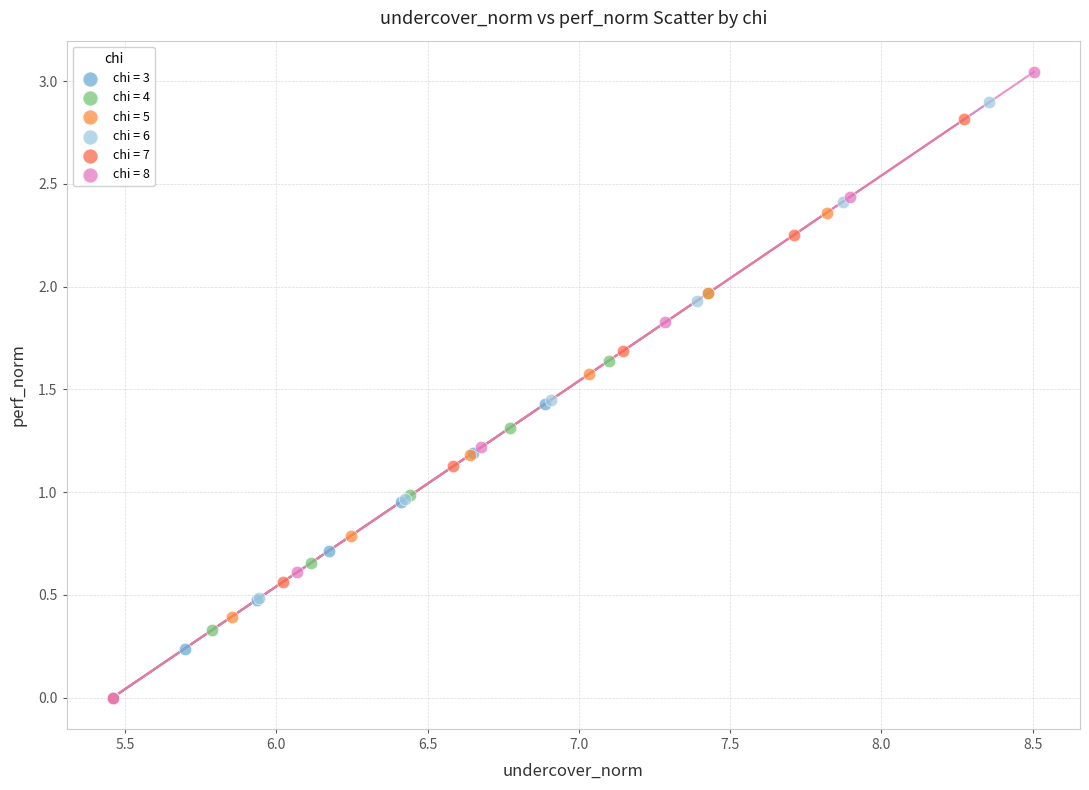

Which series contains the highest Y value?

chi = 8